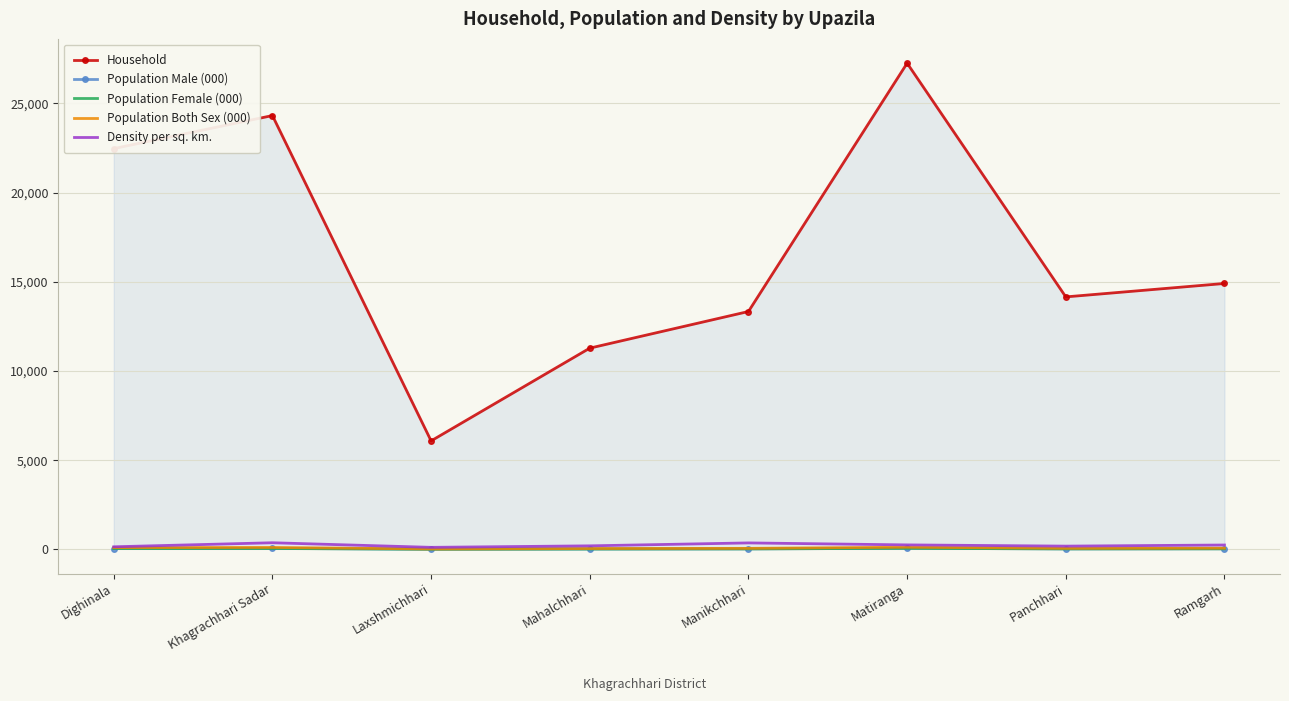

What is the difference between the Density per sq. km. values at Manikchhari and Khagrachhari Sadar?

9